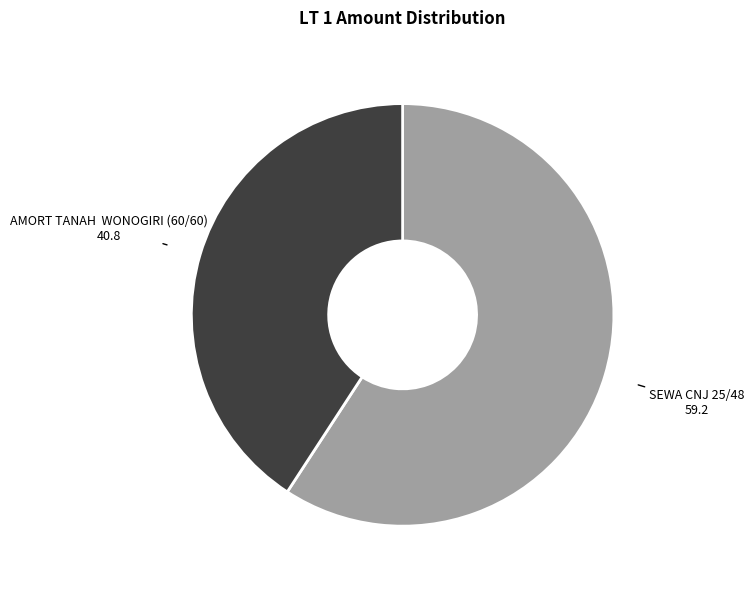

The SEWA CNJ 25/48 slice represents 74% of the pie. True or false?

False